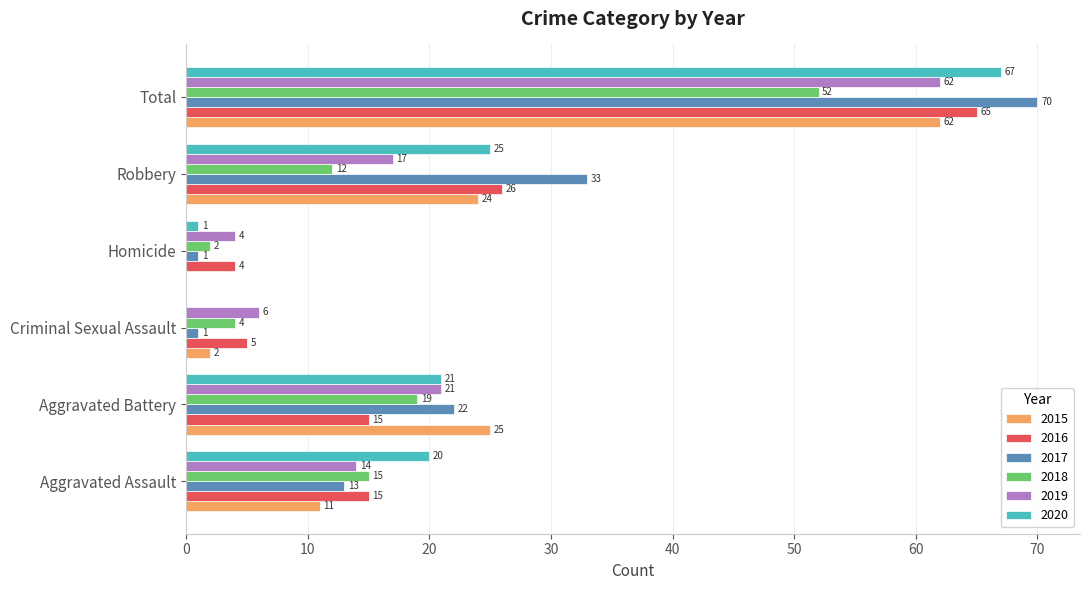

What is the sum of the 2020 values at Criminal Sexual Assault and Aggravated Battery?

21